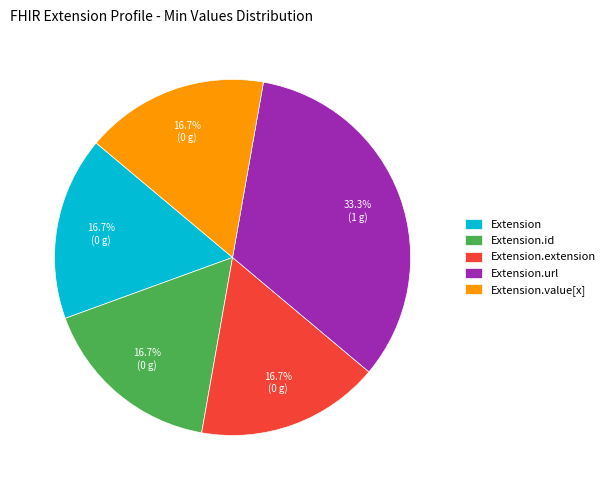

Which category has the biggest portion of the pie?

Extension.url